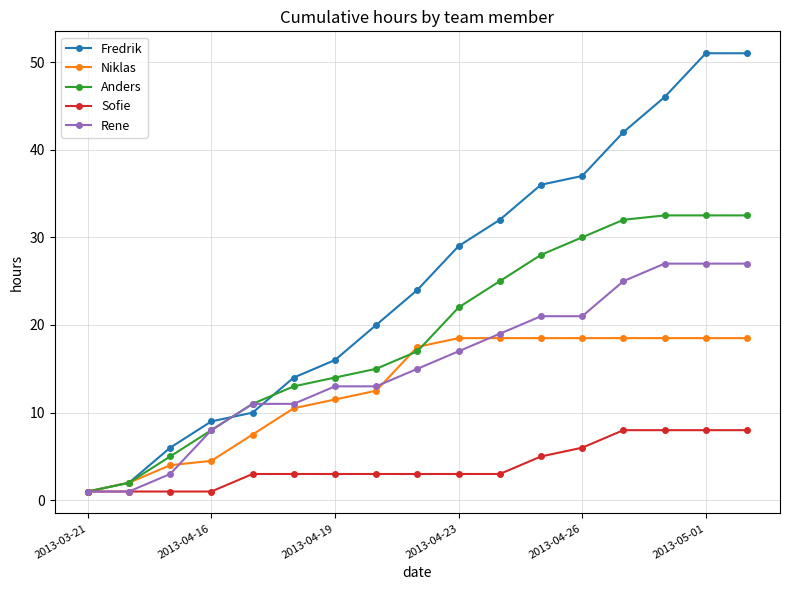

How many Sofie values are between 3 and 6?

9